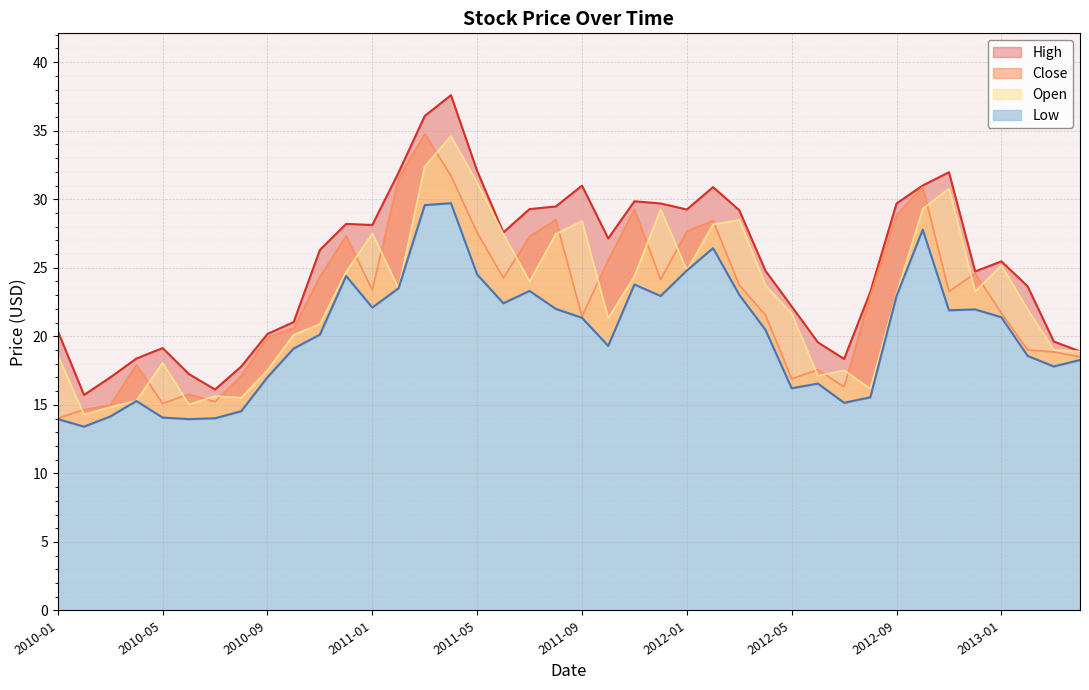

True or false: Low and Close cross at least once.

False